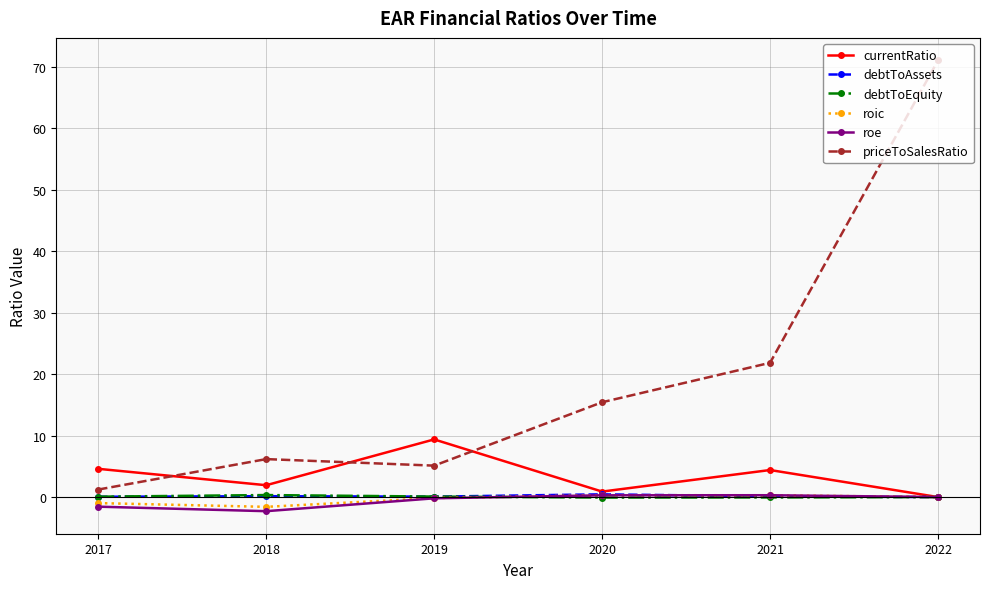

Which category has the lowest value across all series?

2018